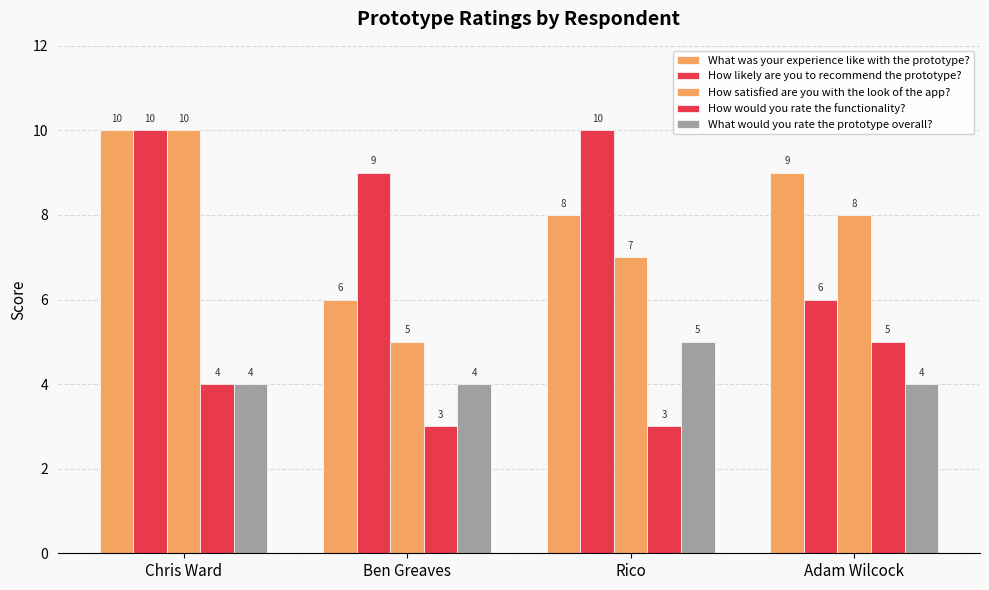

How many data points in What was your experience like with the prototype? are less than 9?

2